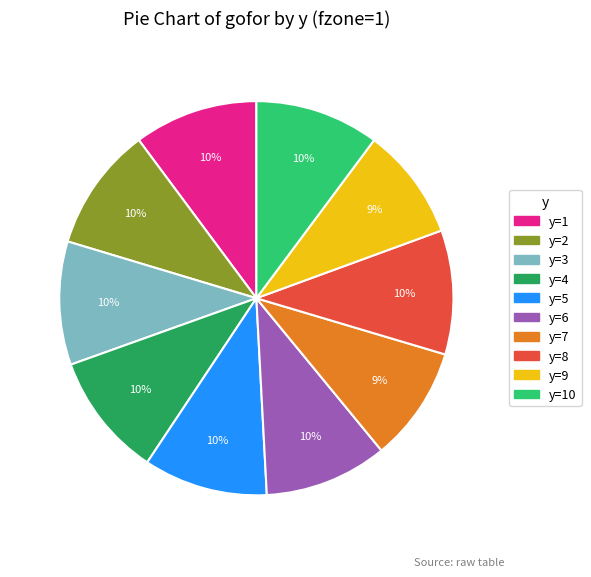

Does any single category account for the majority?

No